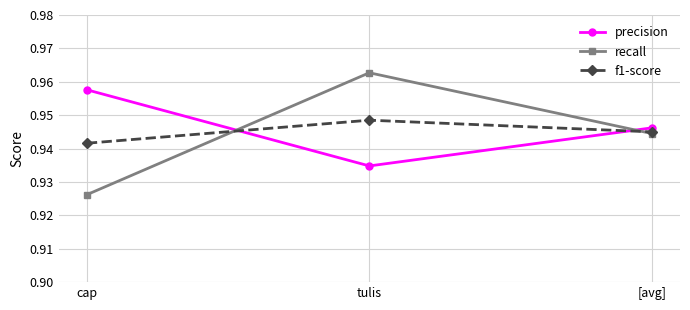

Where is recall nearest to the value 0?

cap